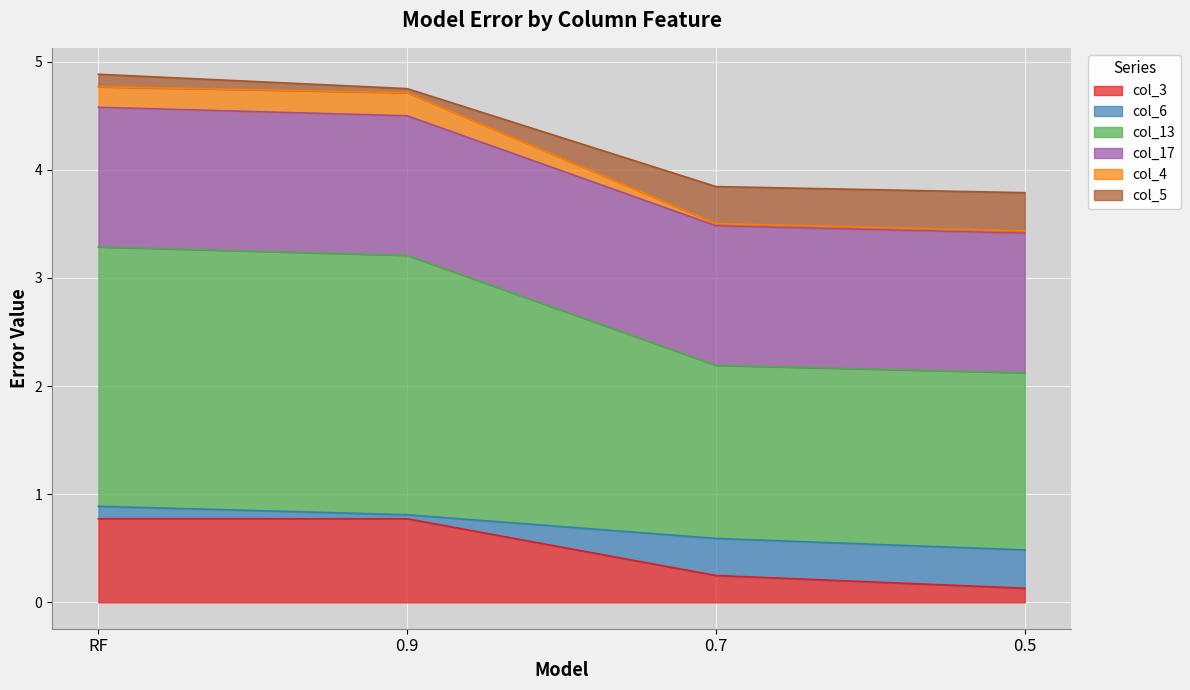

True or false: col_4 has more than 1 interior local peaks.

False